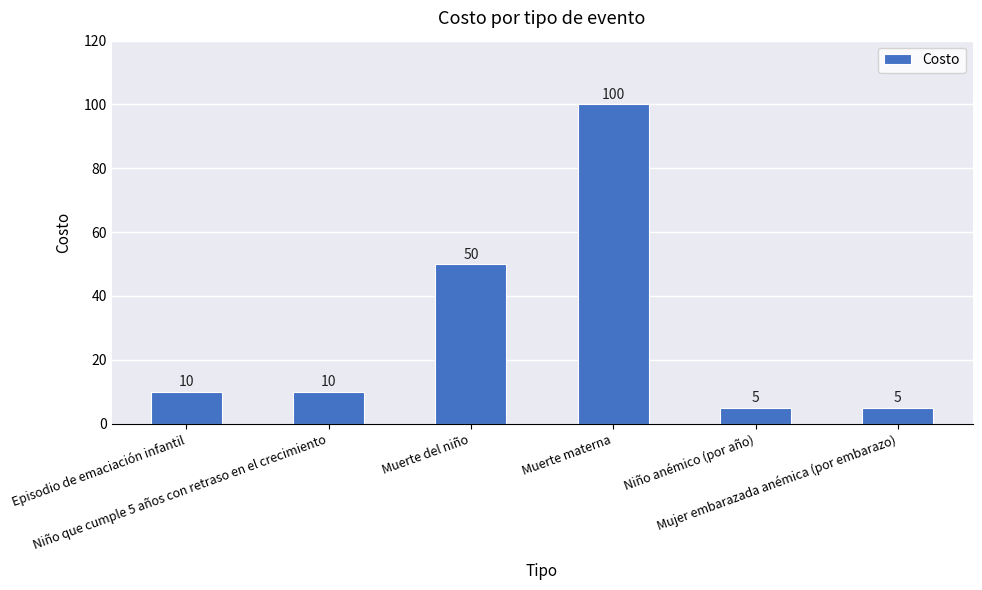

Which has a higher value, Niño que cumple 5 años con retraso en el crecimiento or Muerte materna?

Muerte materna